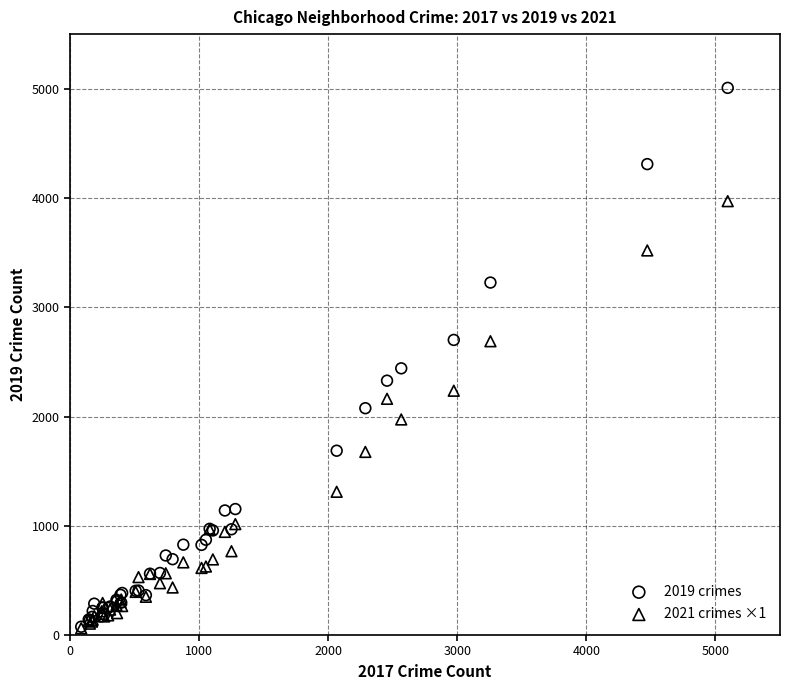

Across all series, what Y value is closest to 2535?

2441